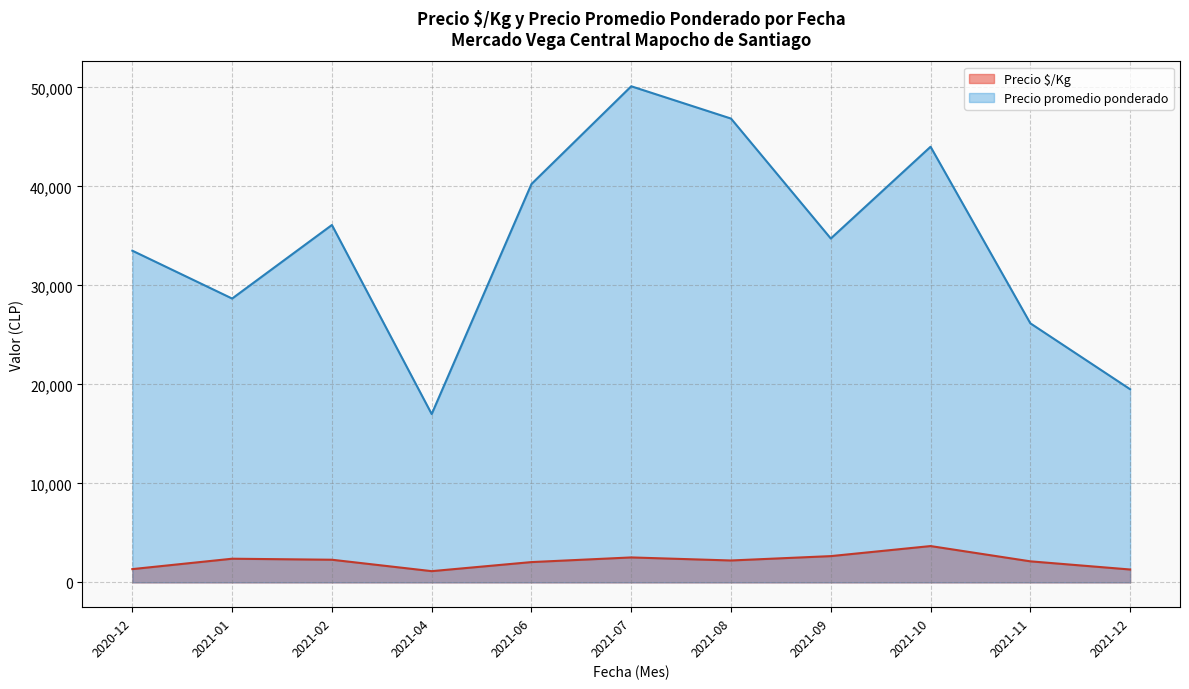

How many lines are shown in the chart?

2